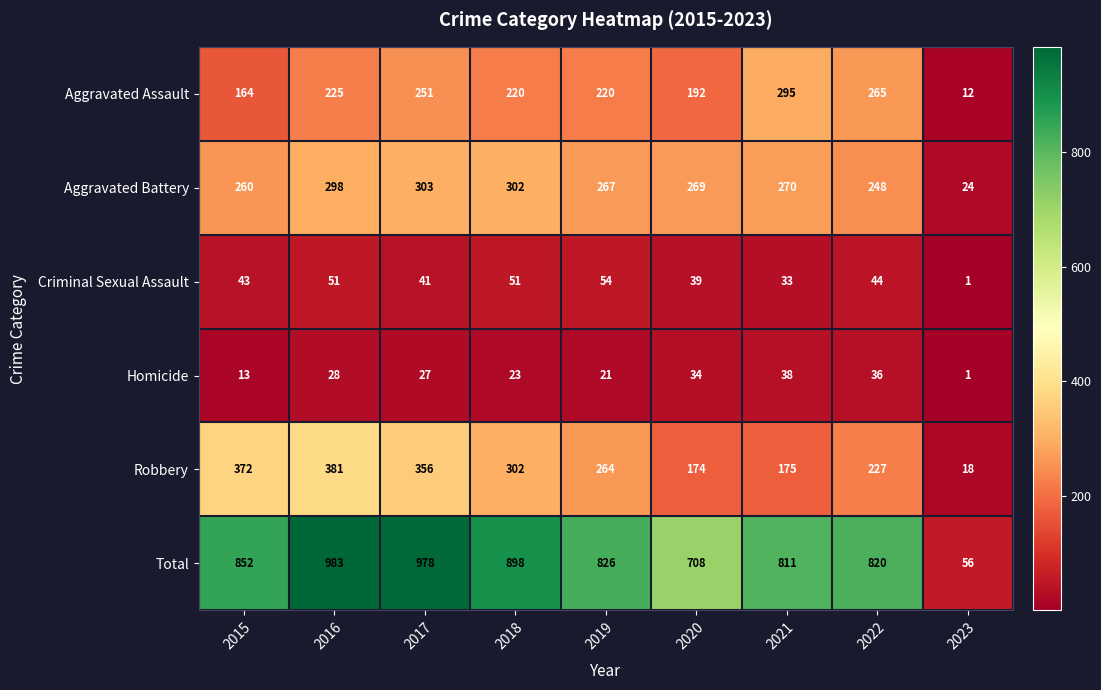

Rank the series by their maximum value, from lowest to highest.

Homicide, Criminal Sexual Assault, Aggravated Assault, Aggravated Battery, Robbery, Total